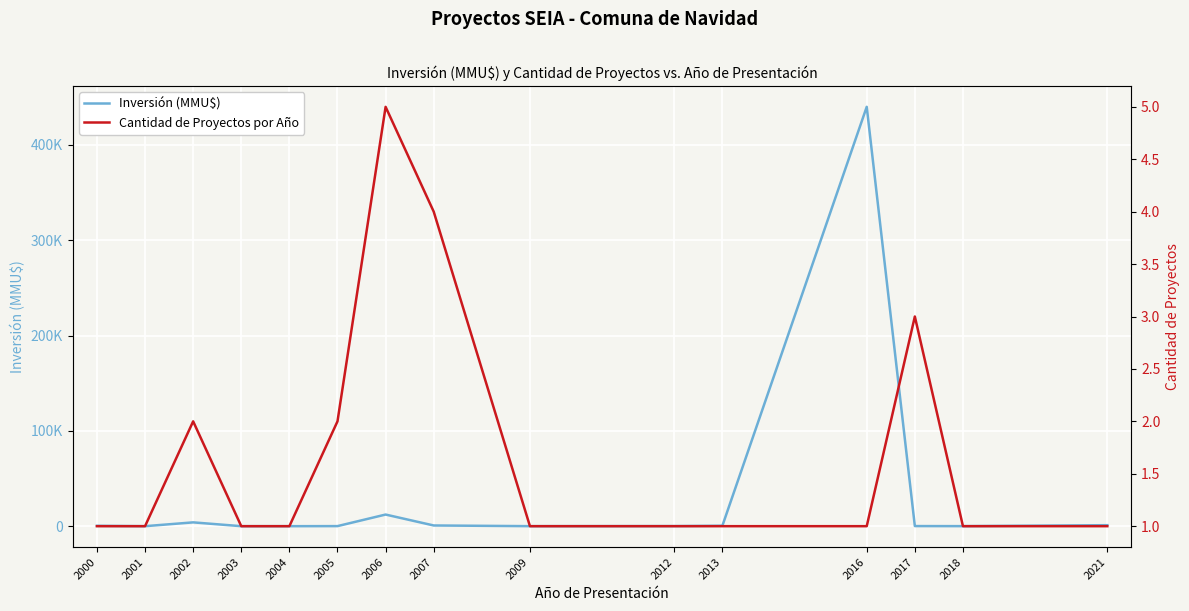

Which category has the lowest value across all series?

2001